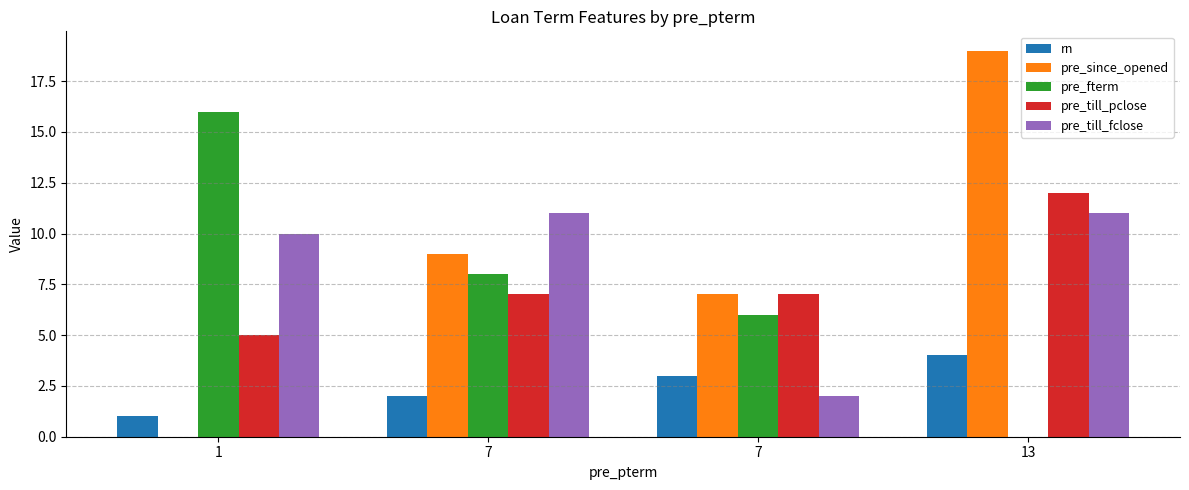

What is the difference between the highest and lowest values at 13?

19